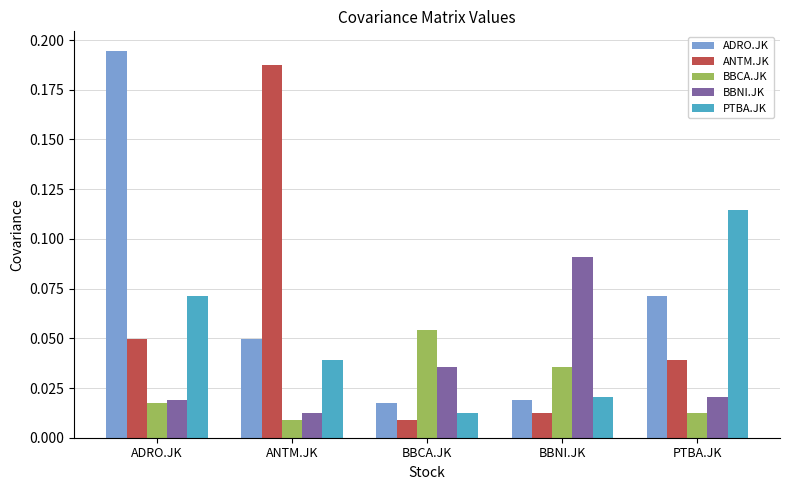

Which category has the highest value in the BBNI.JK series?

BBNI.JK